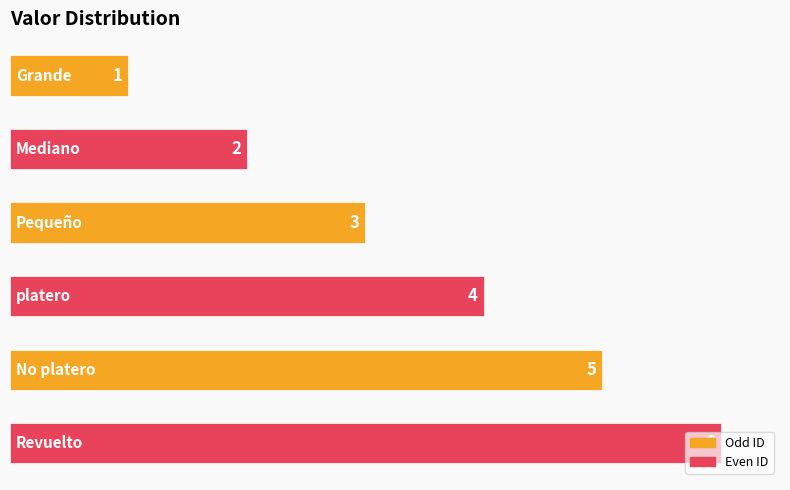

How many bars are there in total?

6